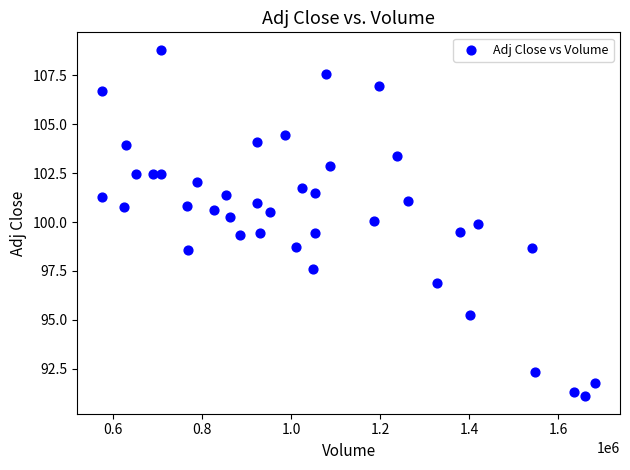

What is the range of X values (max minus min)?

1108600.0